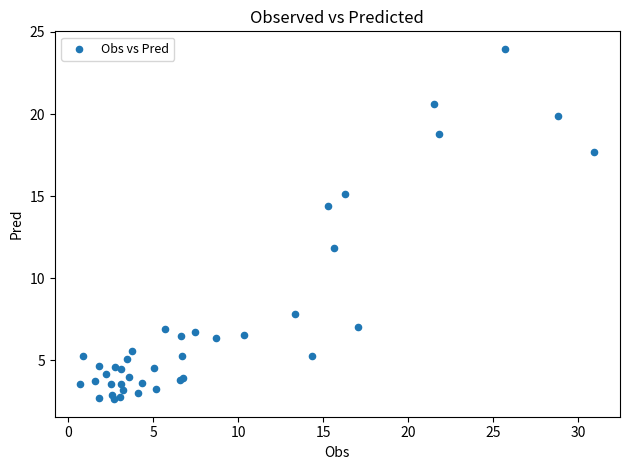

What Y value in the scatter plot is closest to 13?

11.9